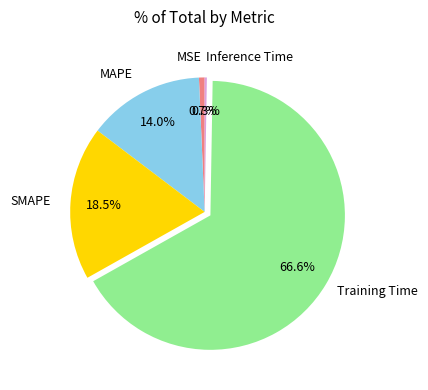

What is the largest slice in the pie chart?

Training Time